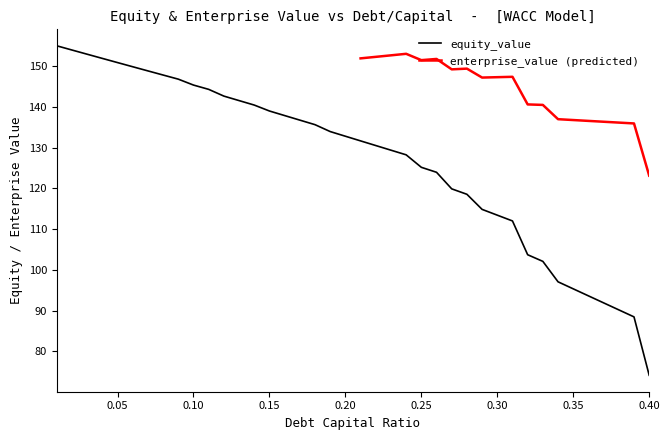

What is the minimum value for equity_value?

74.1